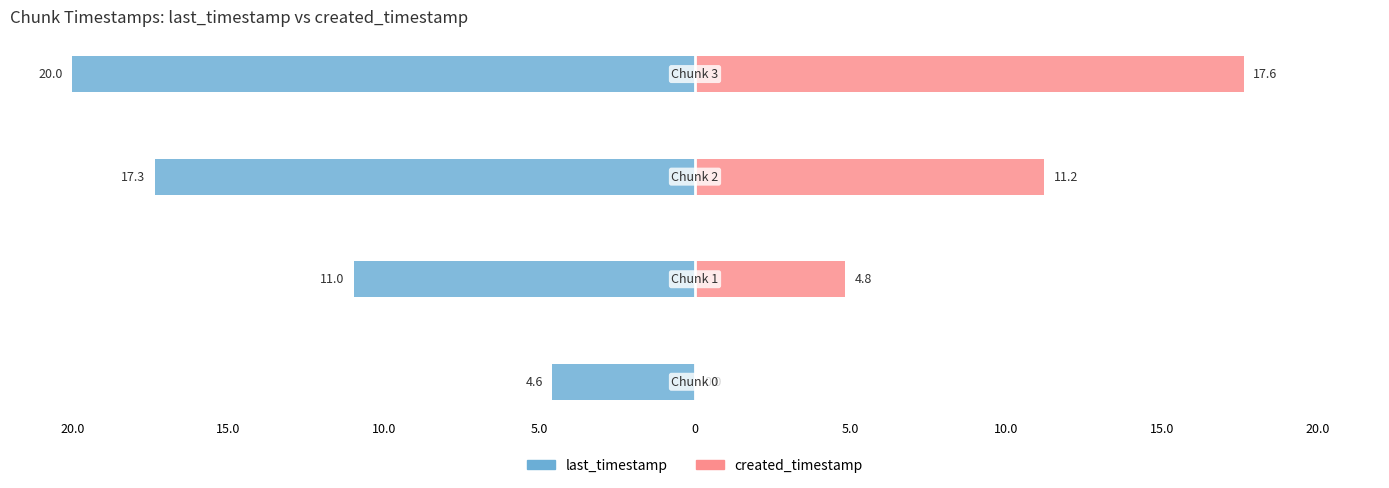

Where does the last_timestamp series first go above -10?

20.0